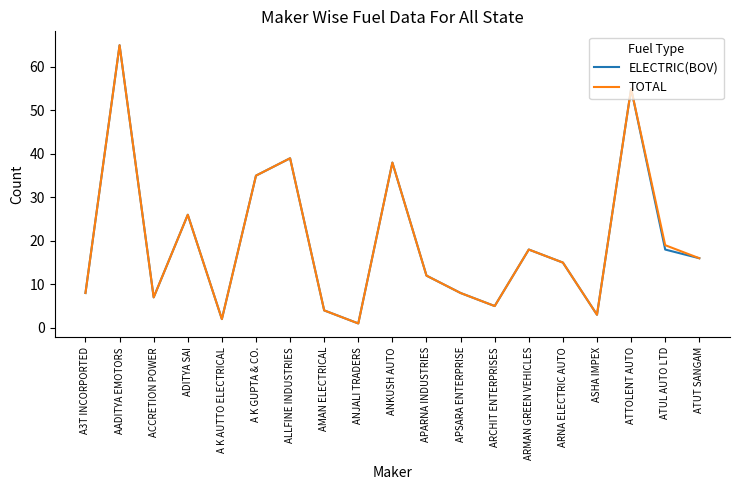

What is the sum of the TOTAL values at AMAN ELECTRICAL and ACCRETION POWER?

11